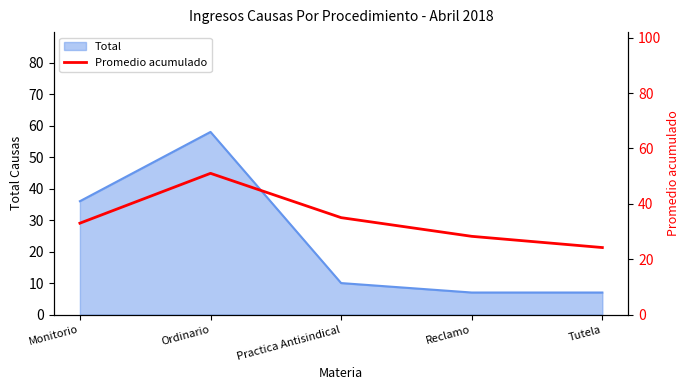

Between Ordinario and Monitorio, which is larger?

Ordinario